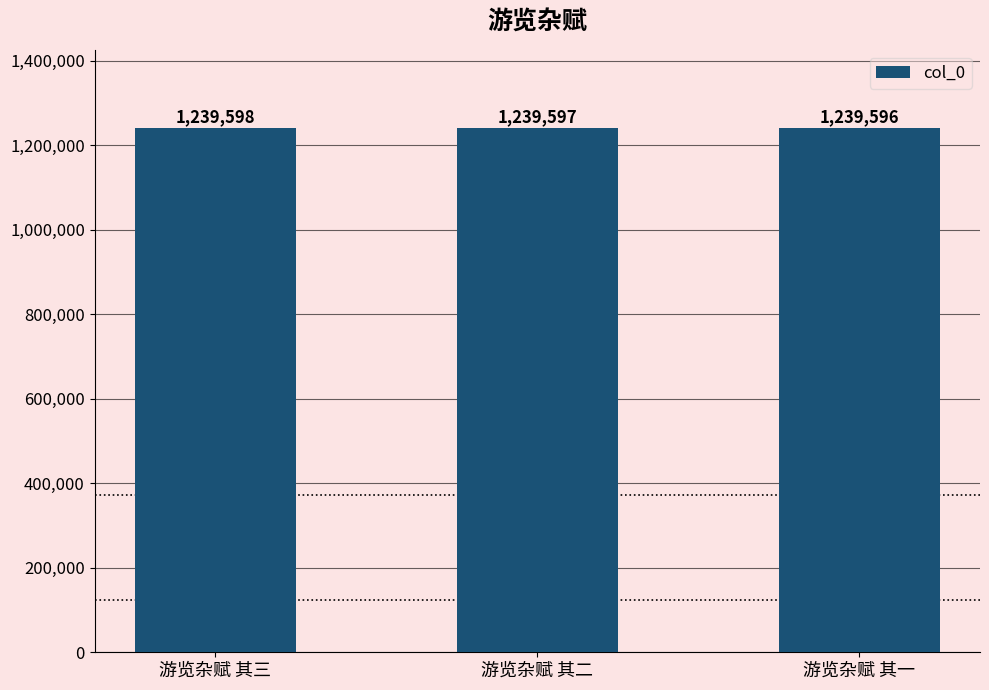

At which label is the value closest to 1239597?

游览杂赋 其二